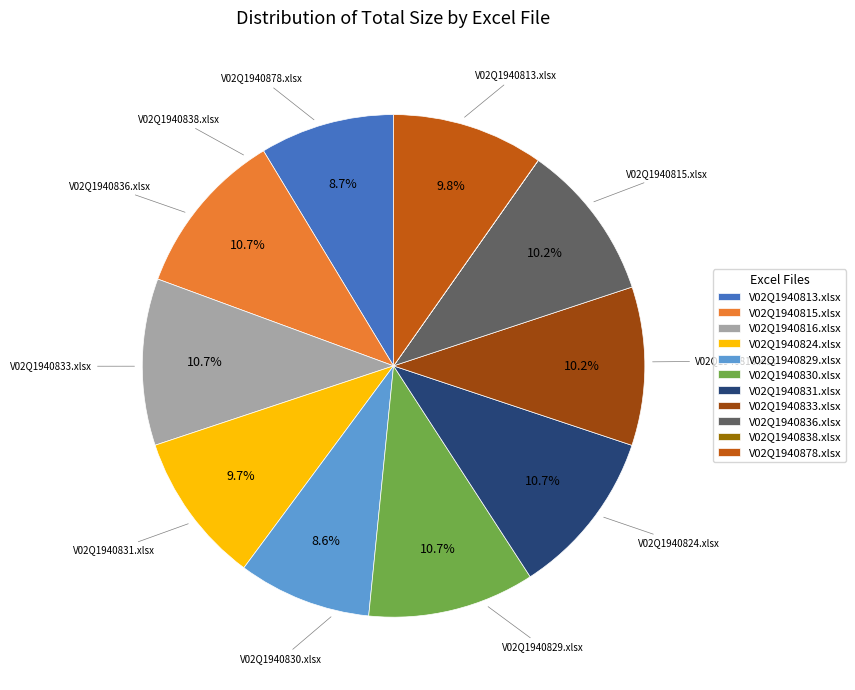

Between V02Q1940878.xlsx and V02Q1940815.xlsx, which is larger?

V02Q1940815.xlsx